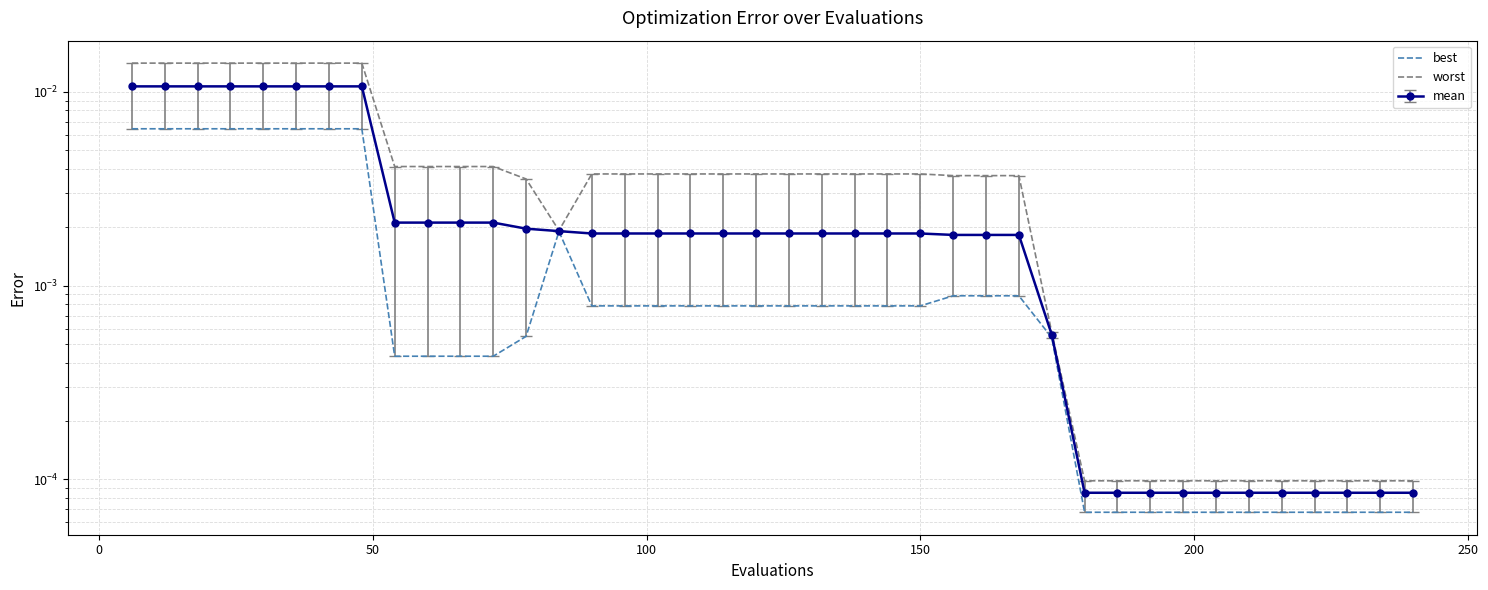

True or false: best has more than 2 interior local peaks.

False